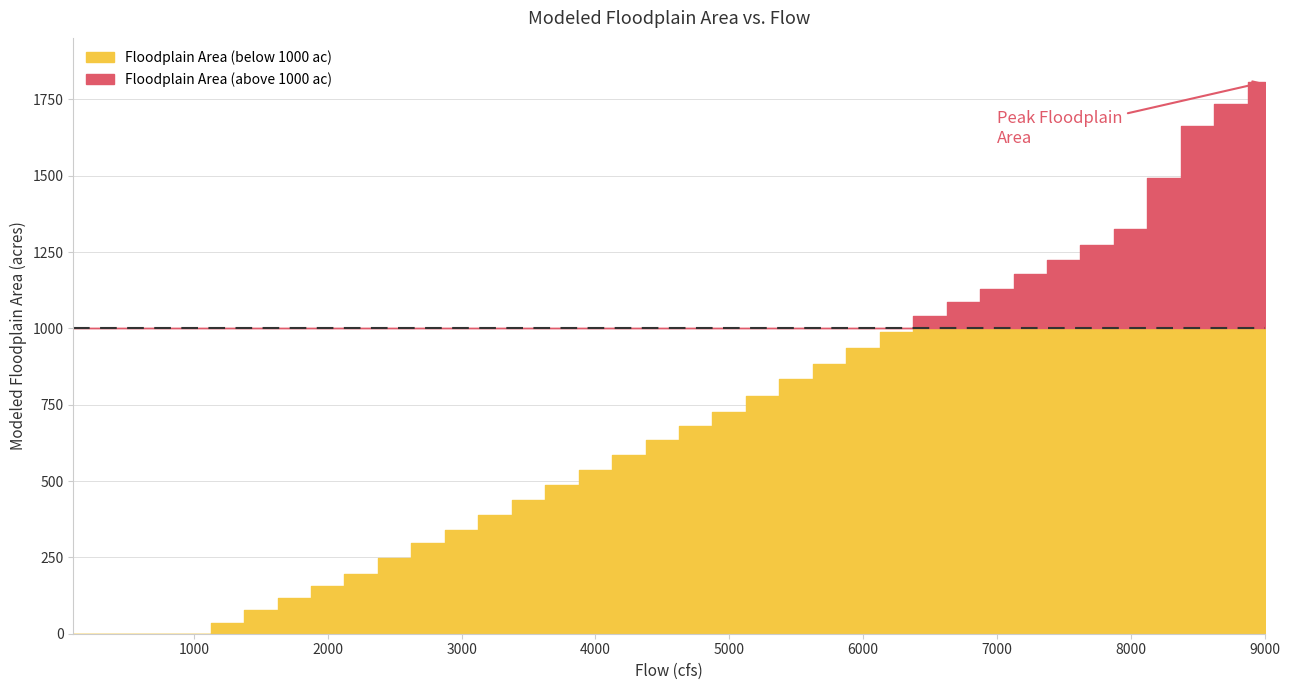

Which has a higher value, 100 or 750?

100